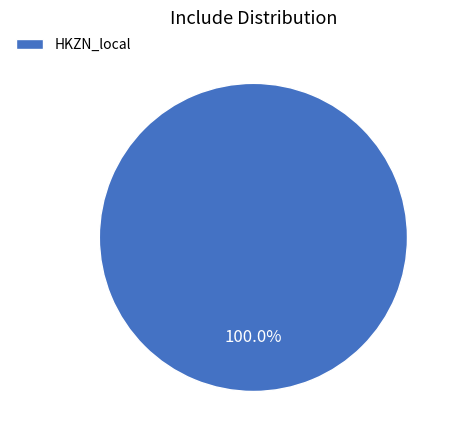

Is there a majority slice in this chart?

Yes